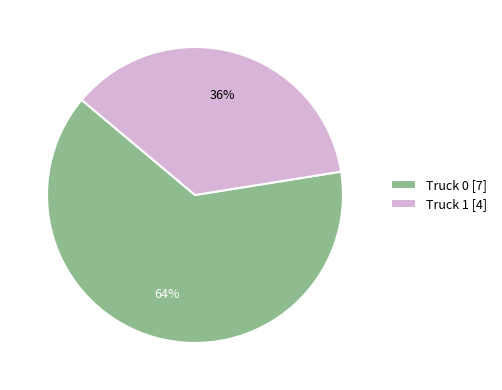

Rank the categories by value from highest to lowest.

Truck 0, Truck 1